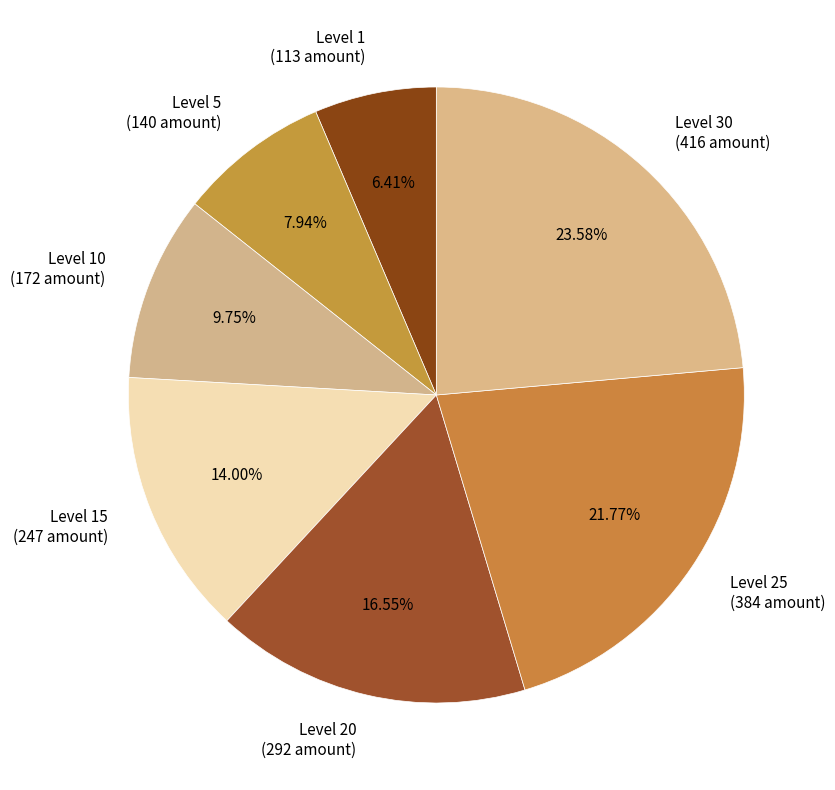

To the nearest percent, what is the combined percentage of Level 5 and Level 30?

32%